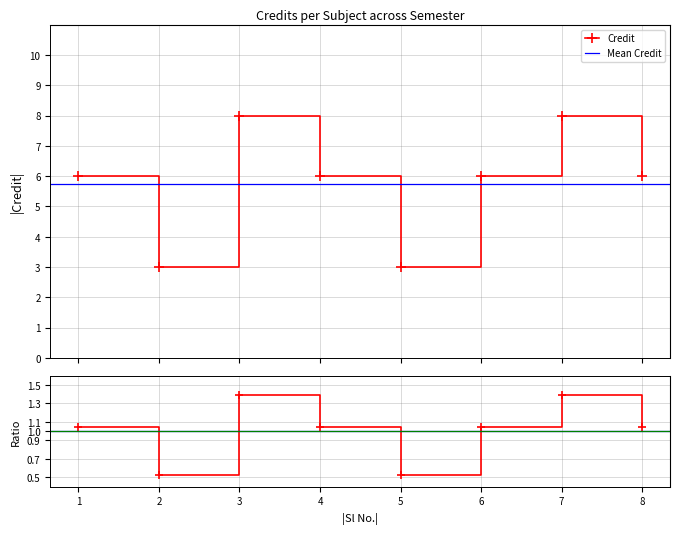

What is the value of the Credit point at the 4th from the left?

6